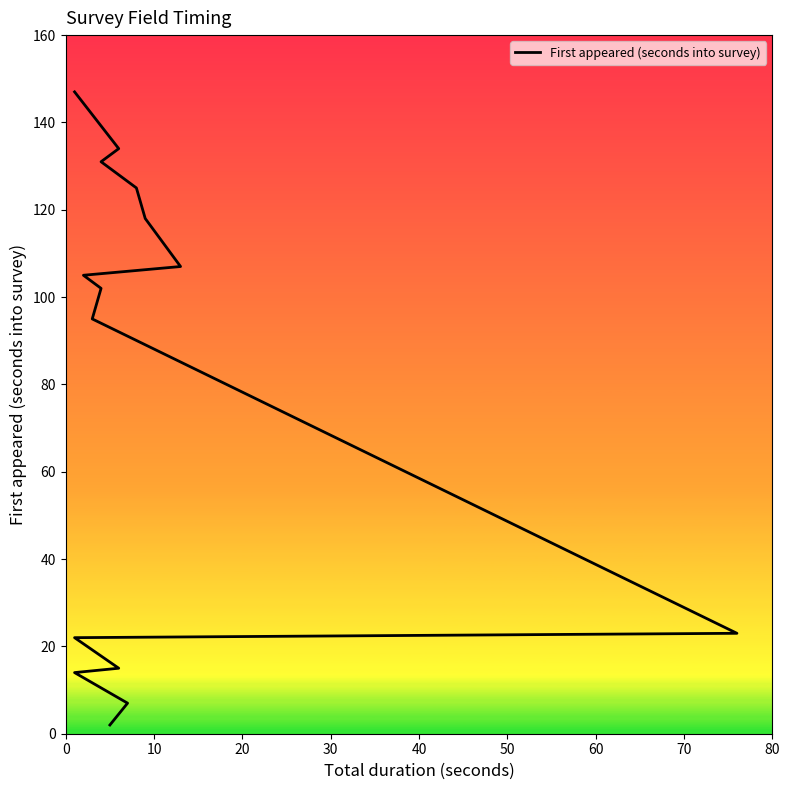

The value at 0 is 2. True or false?

True